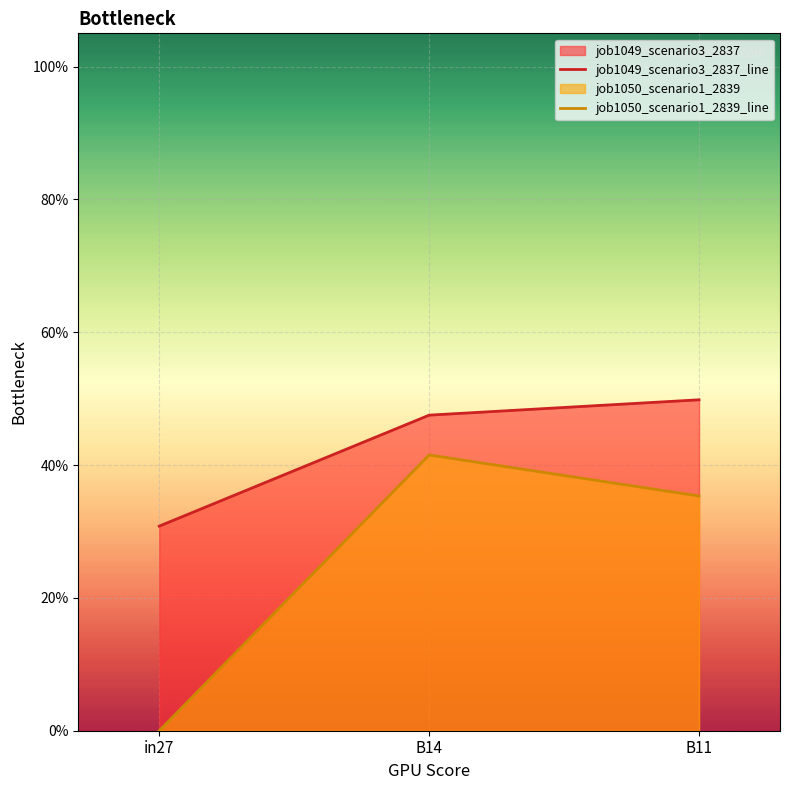

What is the difference between the maximum and minimum values in the job1049_scenario3_2837_line series?

0.2